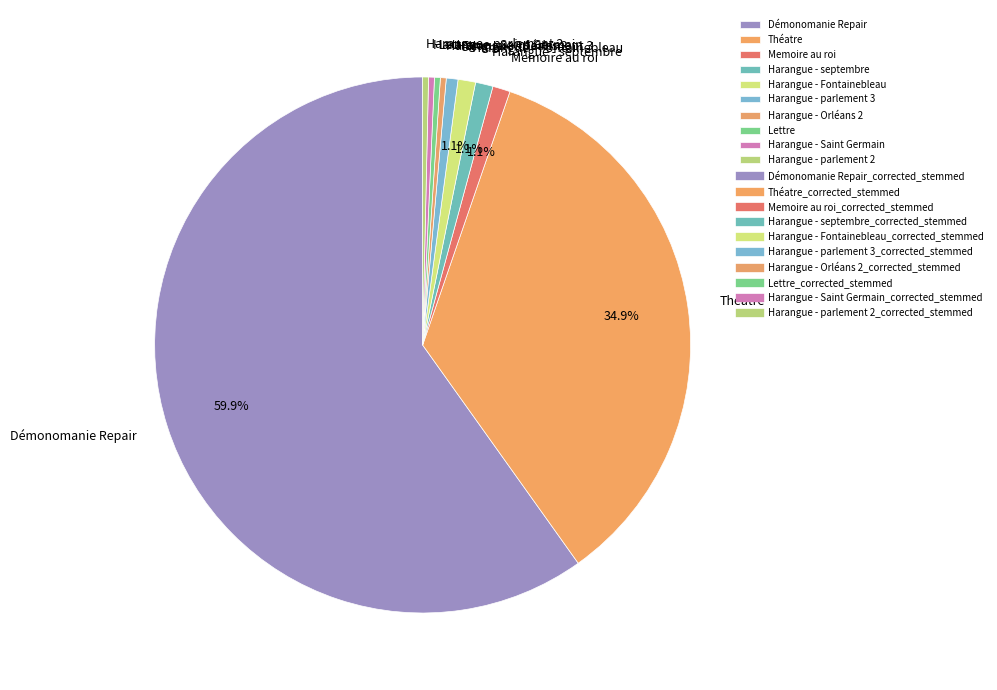

Which category accounts for the majority?

Démonomanie Repair